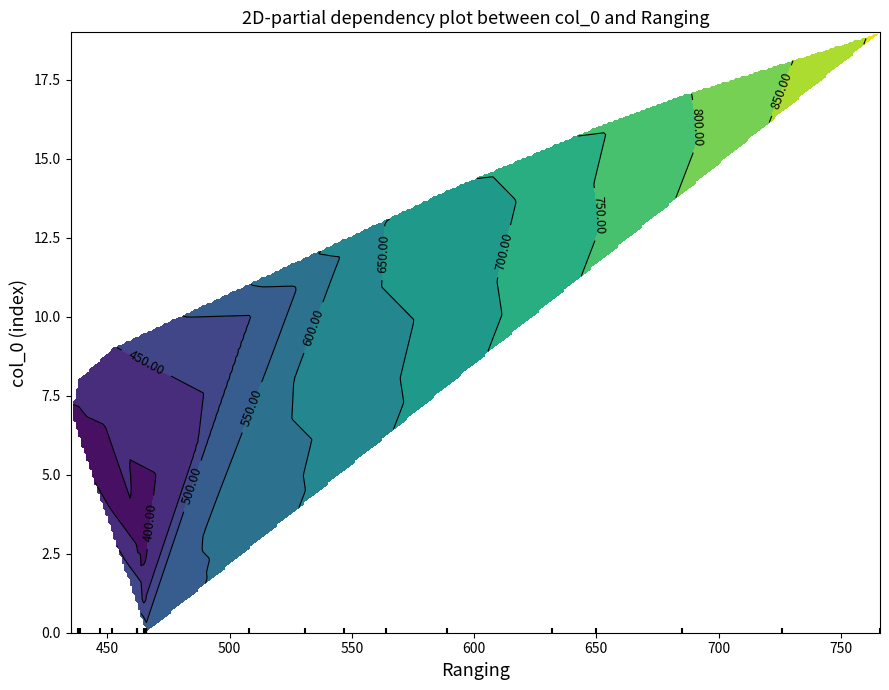

Which has a higher value, 2 or 11?

11